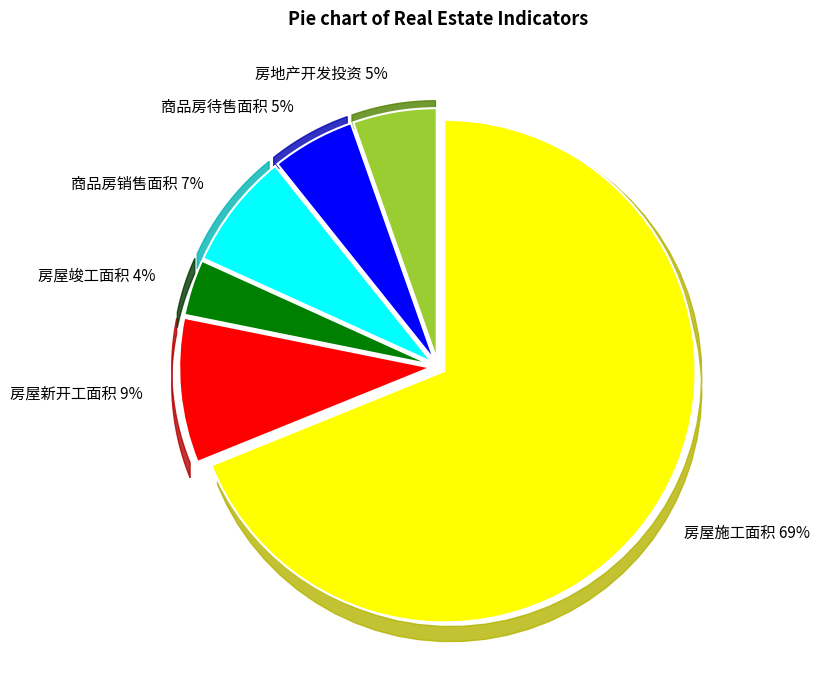

What is the change in value from 房屋施工面积 to 房地产开发投资?

-654118